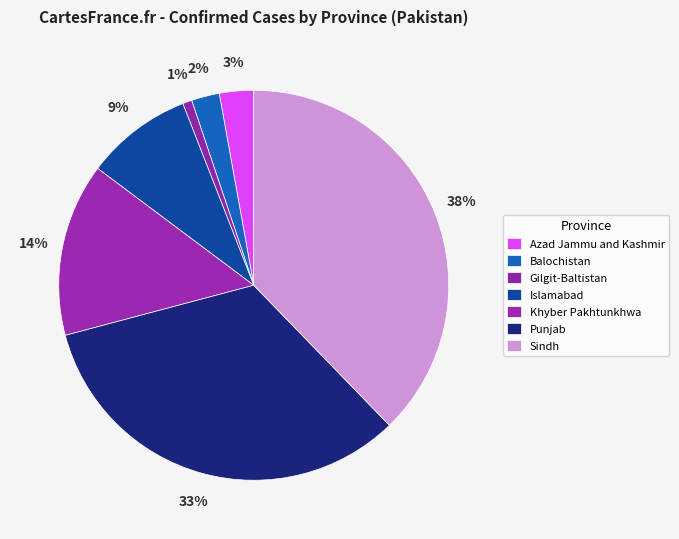

What portion of the pie excludes Sindh?

62.3%